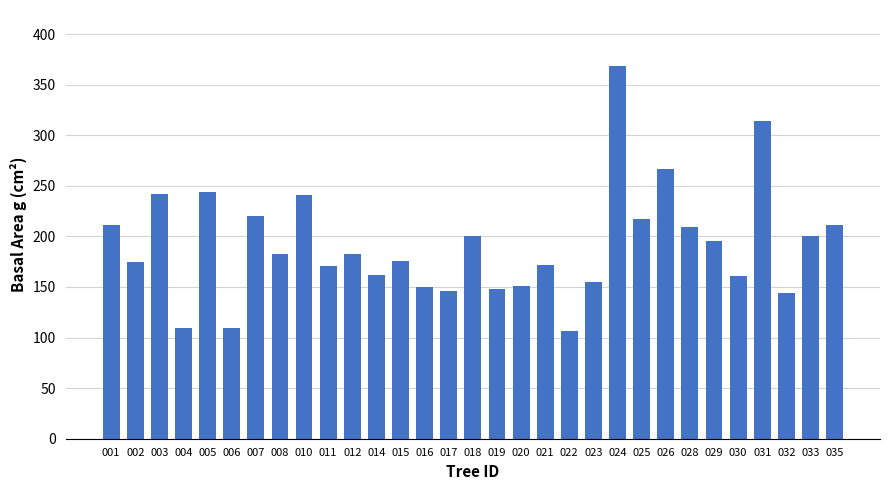

The value at 017 is 145.6. True or false?

True